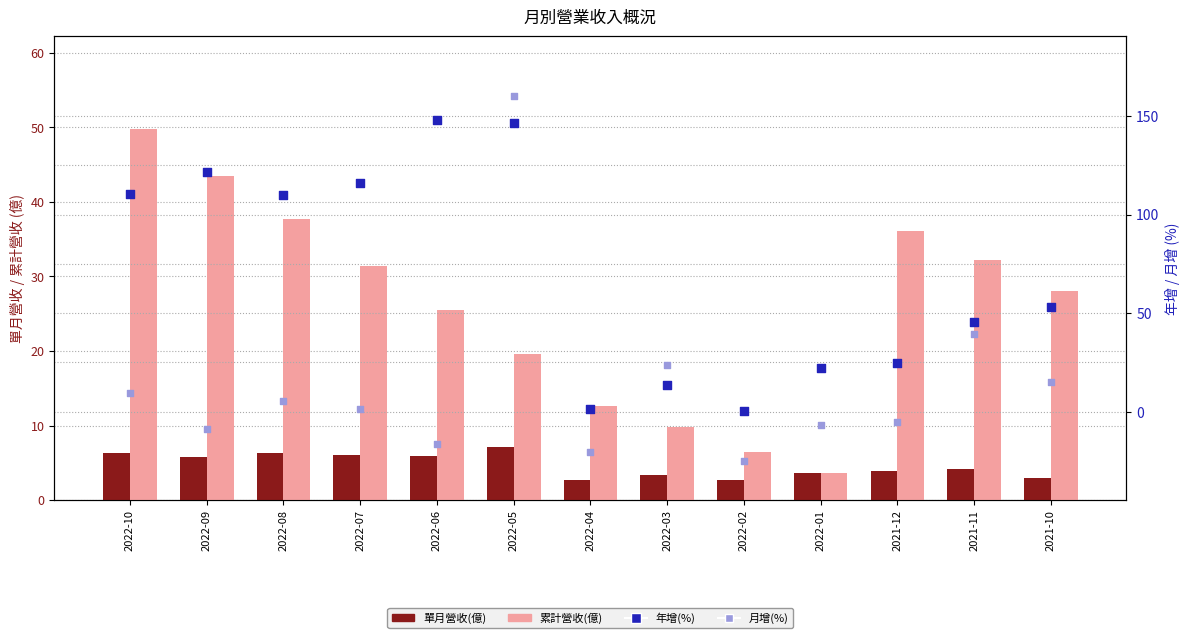

What is the total value across all series at 2022-08?

158.9